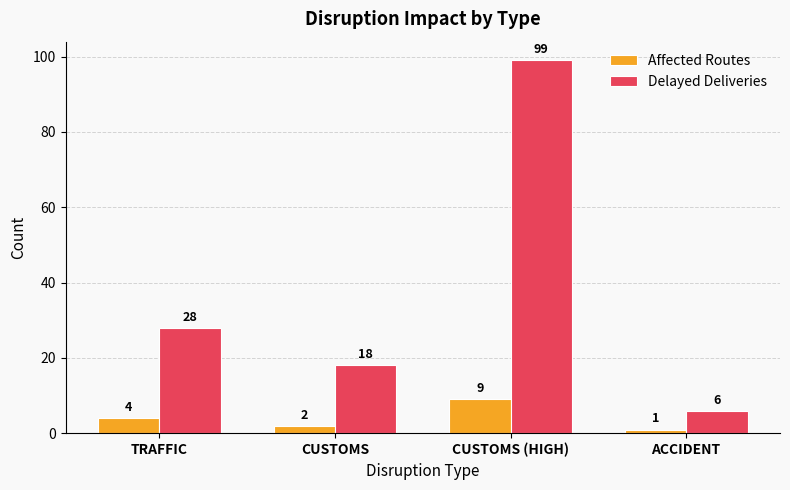

What is the sum of all Affected Routes values?

16